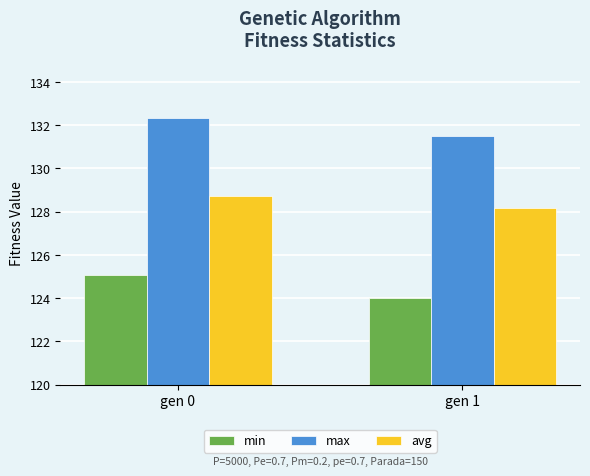

At which category does the chart reach its minimum across all series?

gen 1